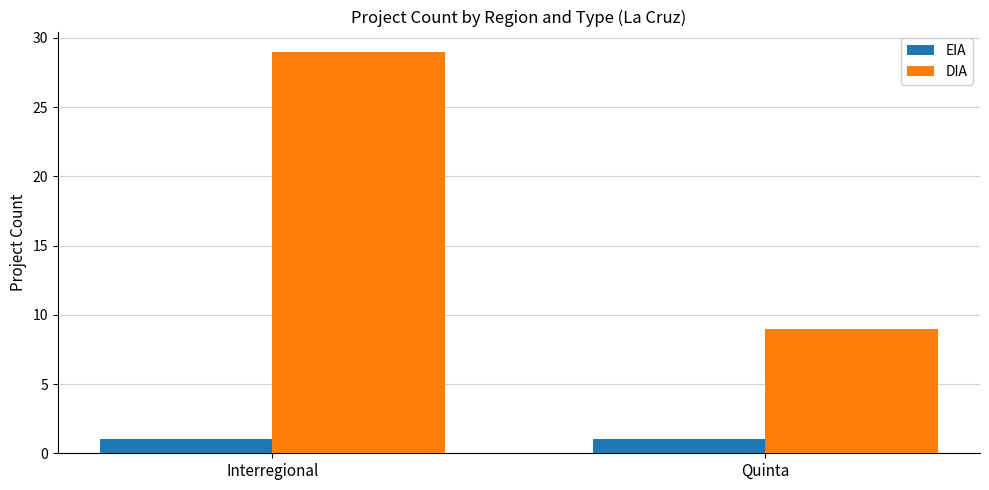

What position from the right is Interregional?

2